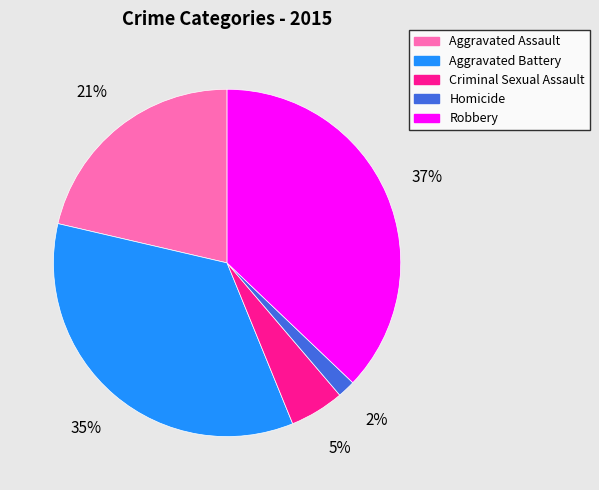

Does Robbery represent more than half of the total?

No